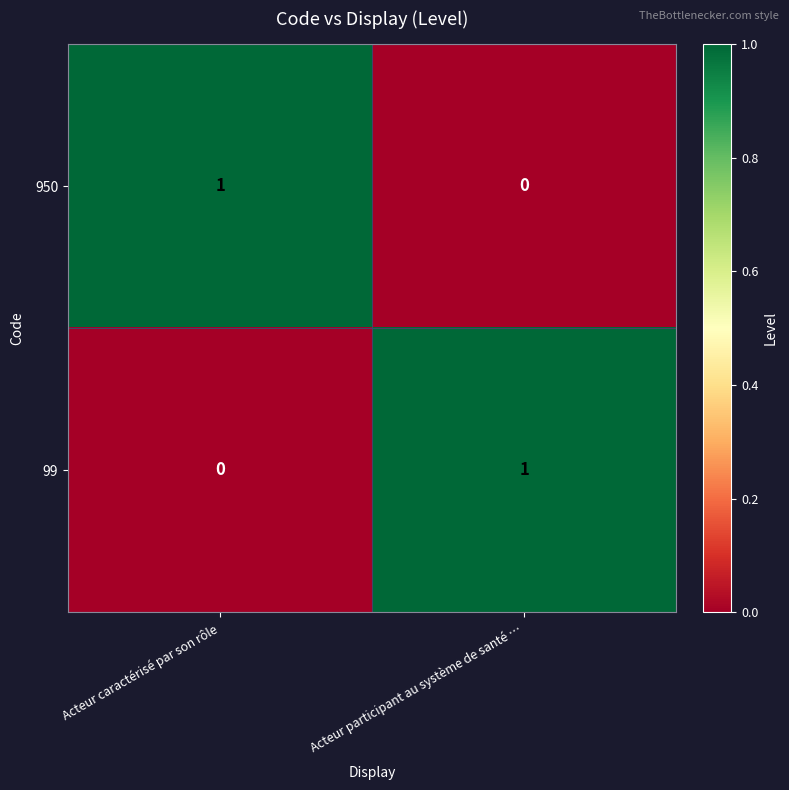

Reading left to right, extract all data points from this chart.

950: Acteur caractérisé par son rôle=1	Acteur participant au système de santé …=0
99: Acteur caractérisé par son rôle=0	Acteur participant au système de santé …=1